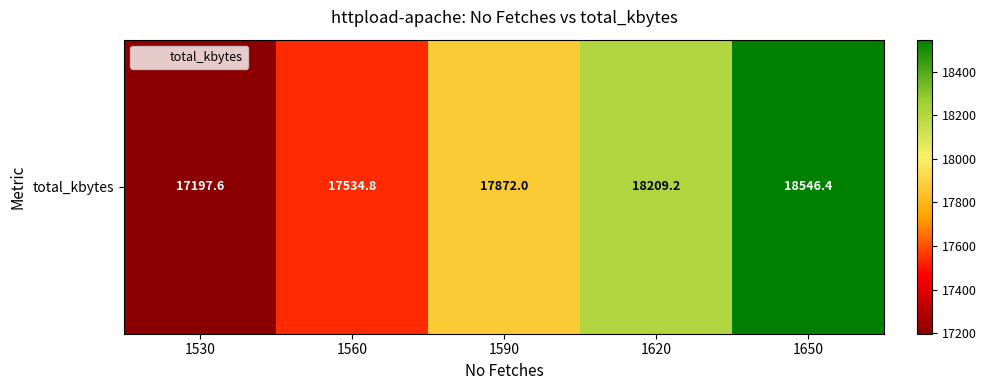

Reading left to right, what are all the values shown in this chart?

17197.6	17534.8	17872.0	18209.2	18546.4